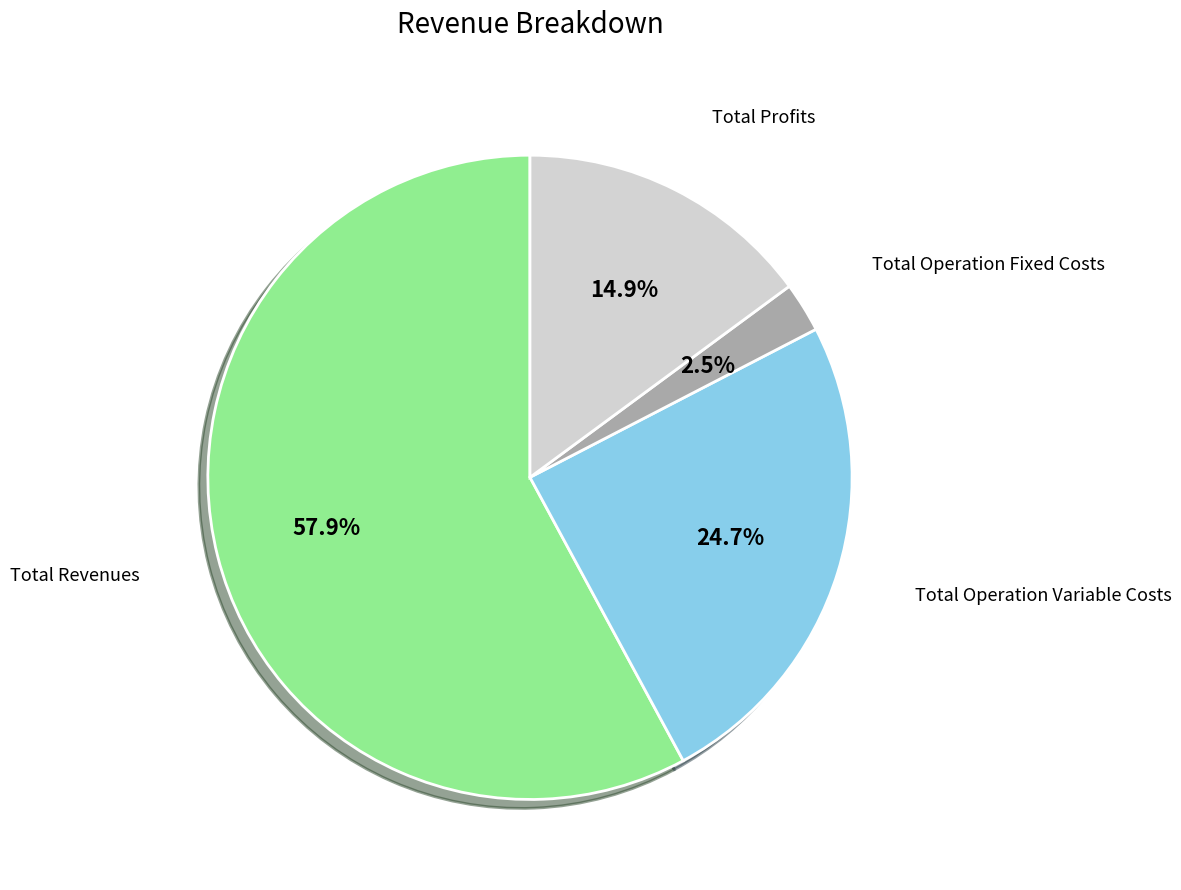

Is there any slice that represents more than half of the pie?

Yes